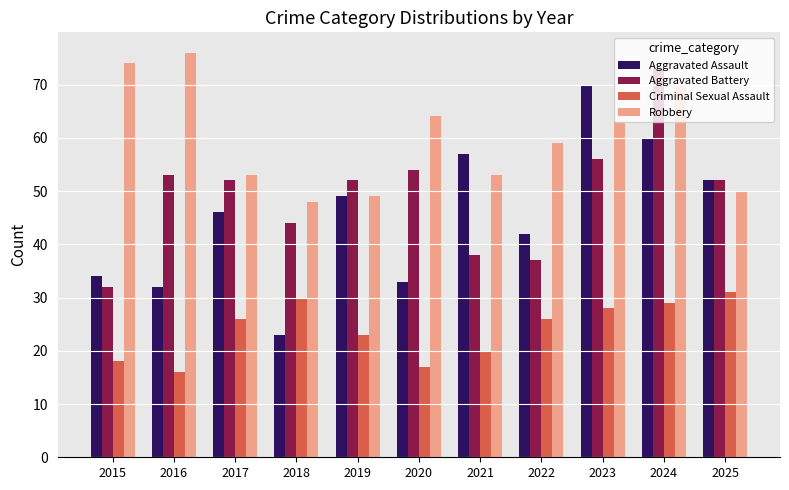

Reading left to right, list all the values displayed in this chart.

Aggravated Assault: 34	32	46	23	49	33	57	42	70	60	52
Aggravated Battery: 32	53	52	44	52	54	38	37	56	73	52
Criminal Sexual Assault: 18	16	26	30	23	17	20	26	28	29	31
Robbery: 74	76	53	48	49	64	53	59	63	70	50